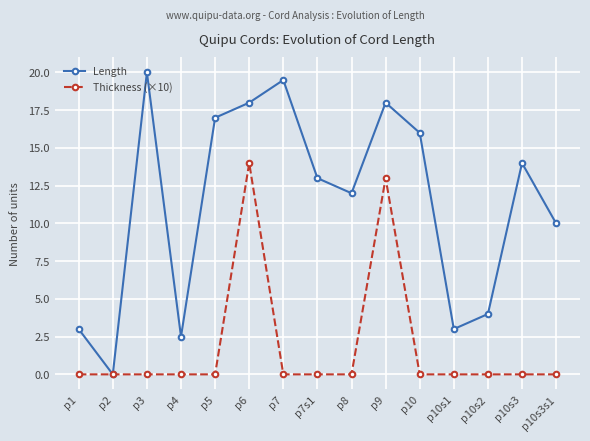

In Length, how many points are lower than both neighbors (excluding endpoints)?

4